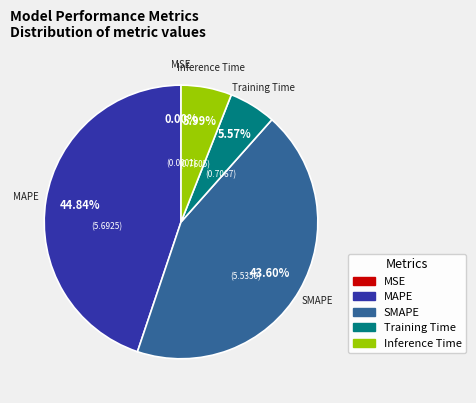

Is there any slice that represents more than half of the pie?

No